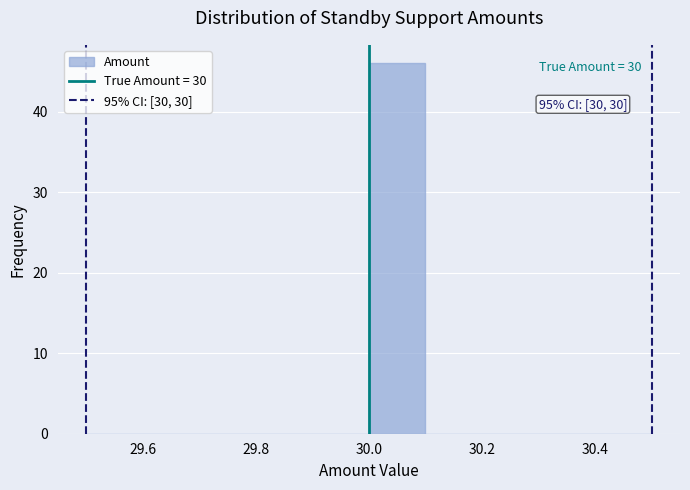

Over which range of the x-axis is the bar tallest?

30.0 to 30.1